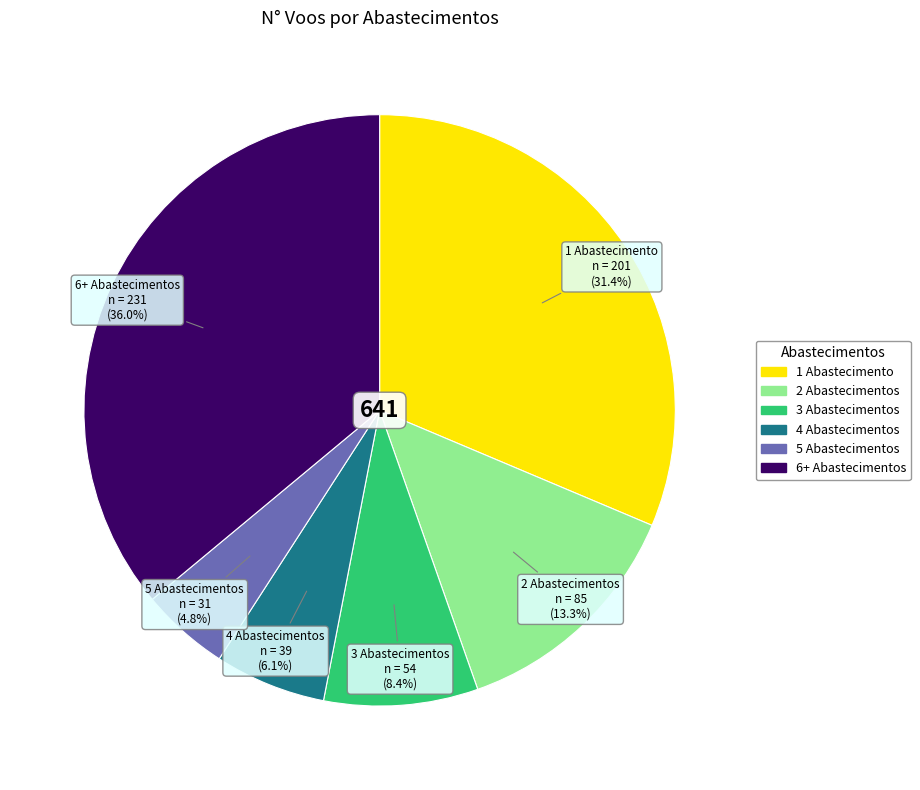

Is there any slice that represents more than half of the pie?

No